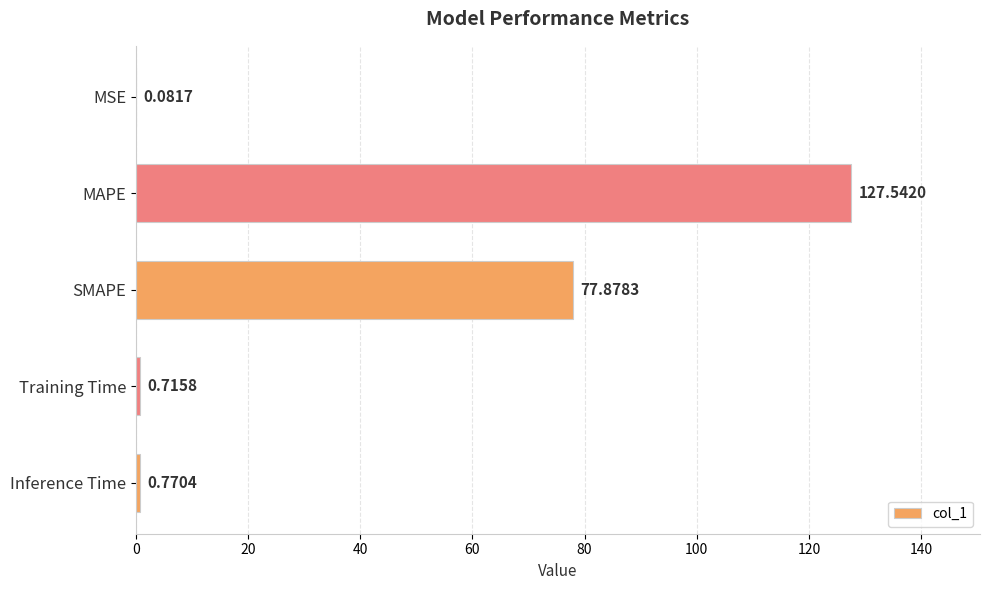

At which category does the chart reach its peak across all series?

MAPE